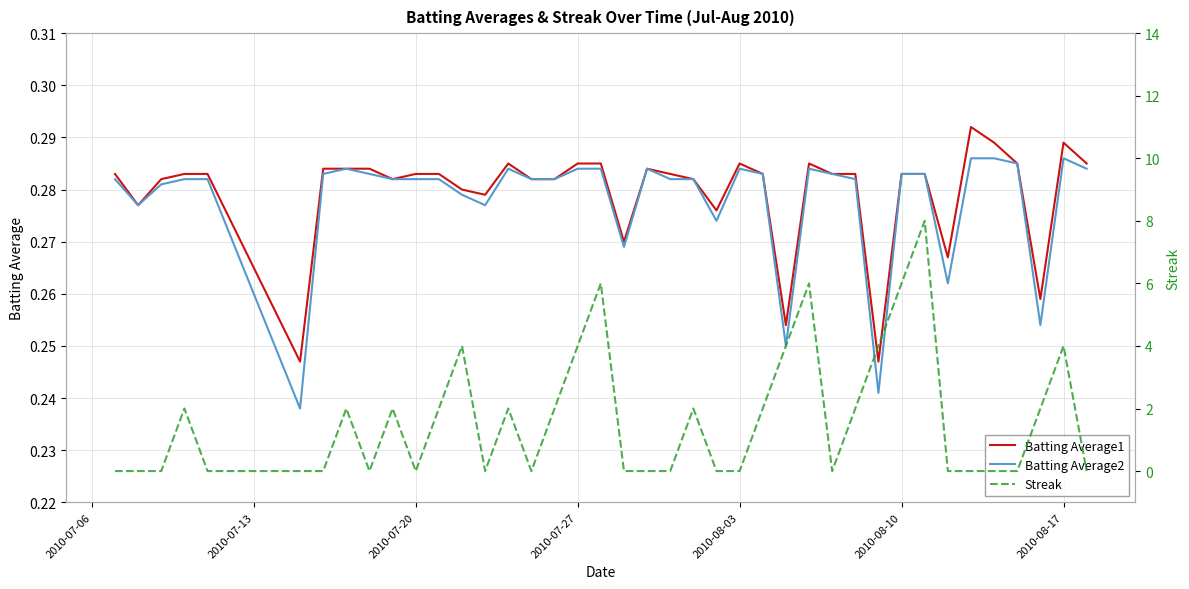

True or false: Batting Average2 has a value of 0.2 at 2010-08-03.

False